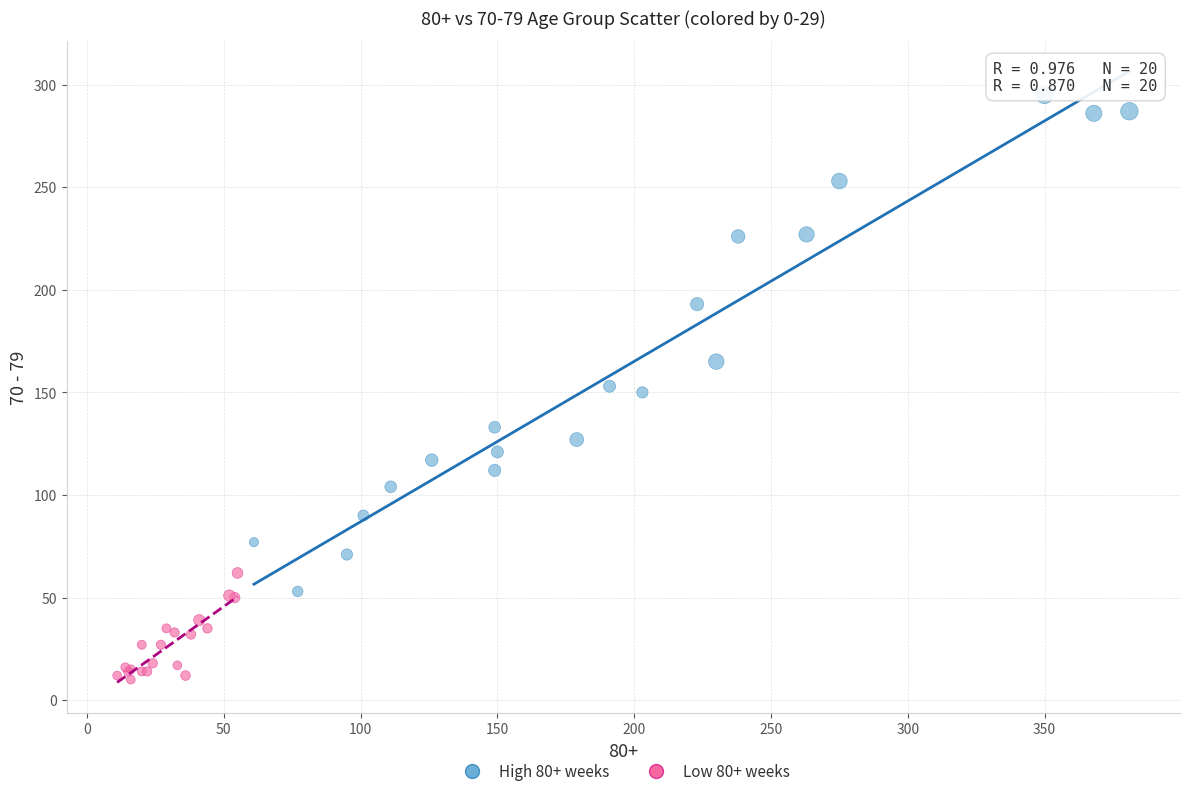

Which series reaches the minimum Y coordinate?

Low 80+ weeks